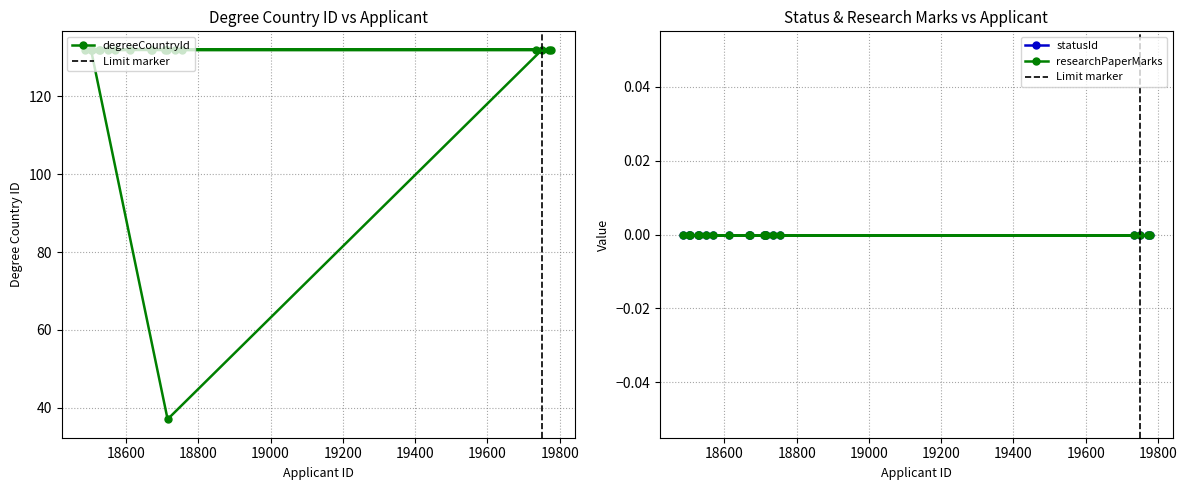

What are all the series names shown in the legend?

degreeCountryId, statusId, researchPaperMarks